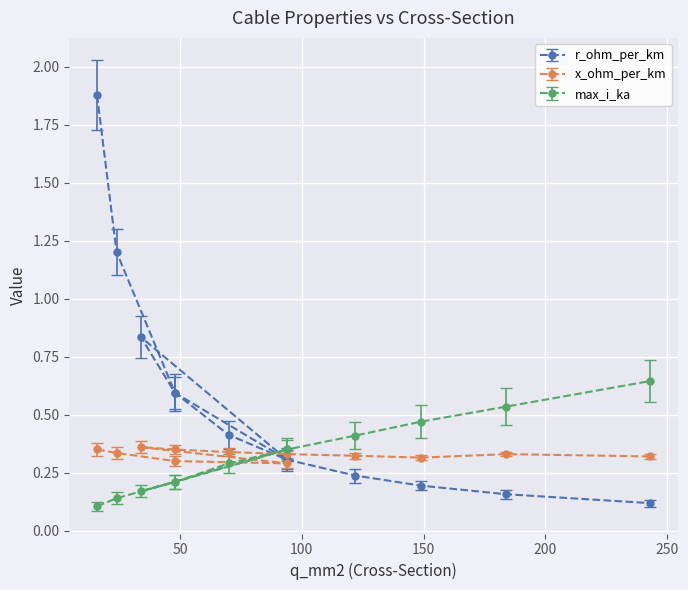

After their last crossing, which series has the higher values: x_ohm_per_km or max_i_ka?

max_i_ka